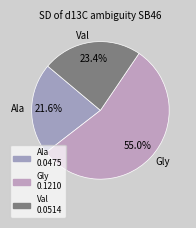

Rank the categories by value from highest to lowest.

Gly, Val, Ala